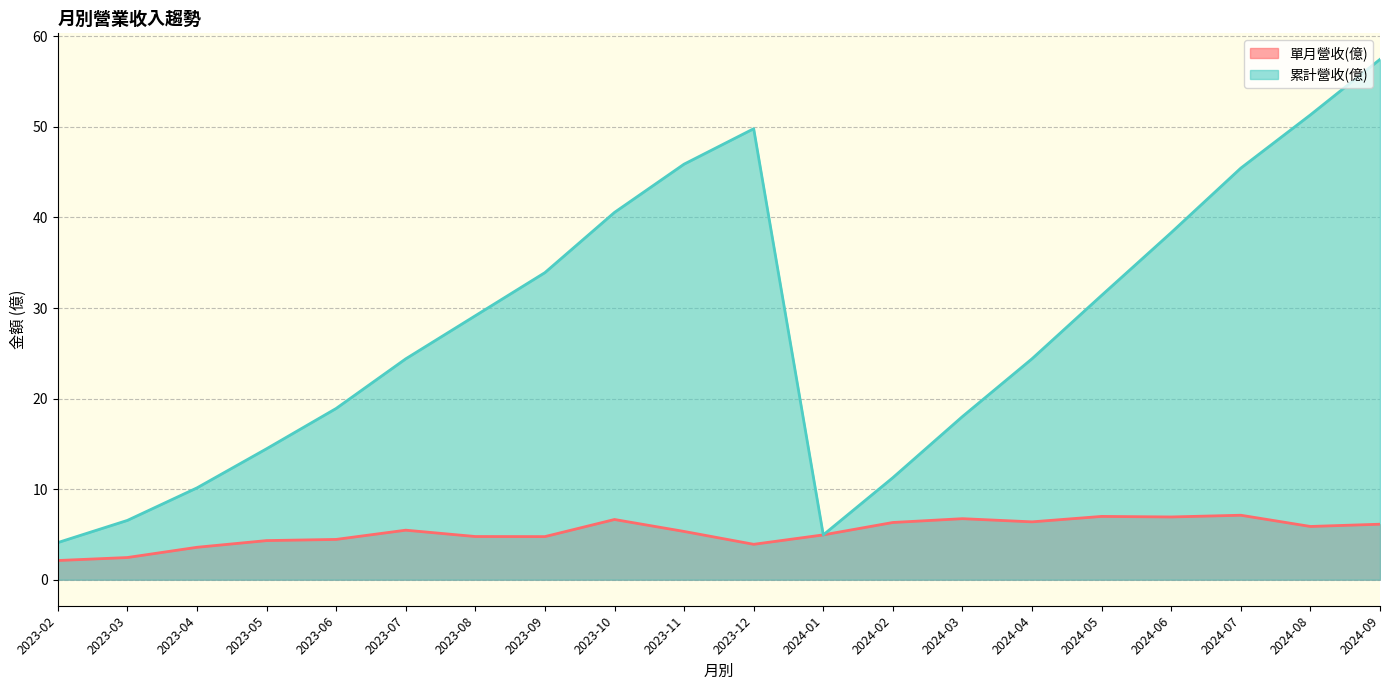

How many interior local valleys does the 累計營收(億) series have?

1